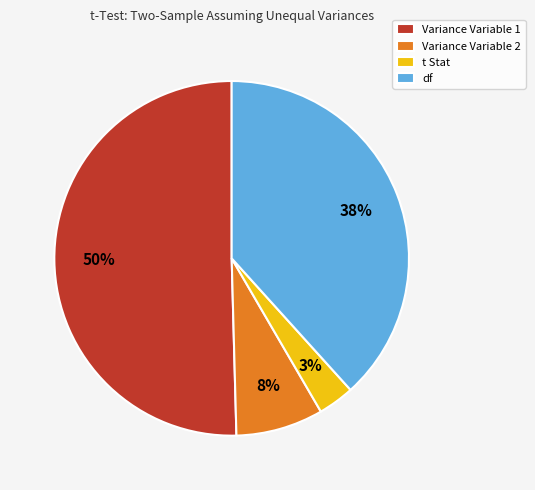

Which slice is the largest?

Variance Variable 1